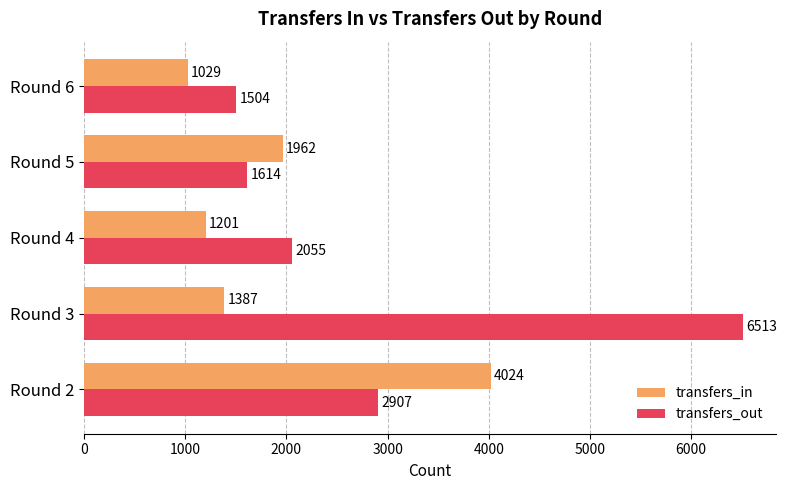

Read the transfers_out value at Round 2.

2907